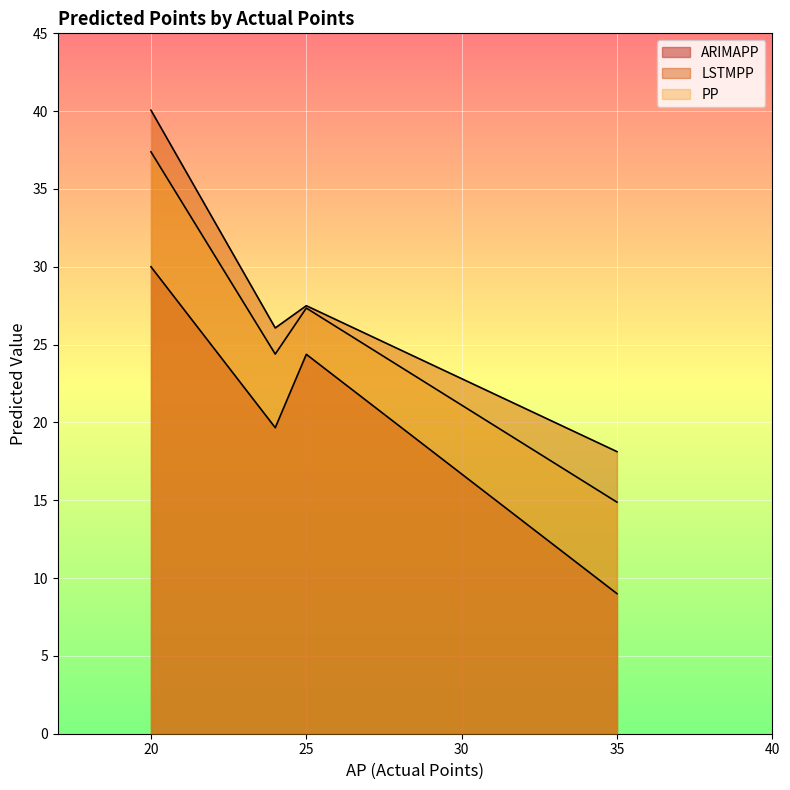

What is the difference between the second highest and second lowest values in the PP series?

3.0